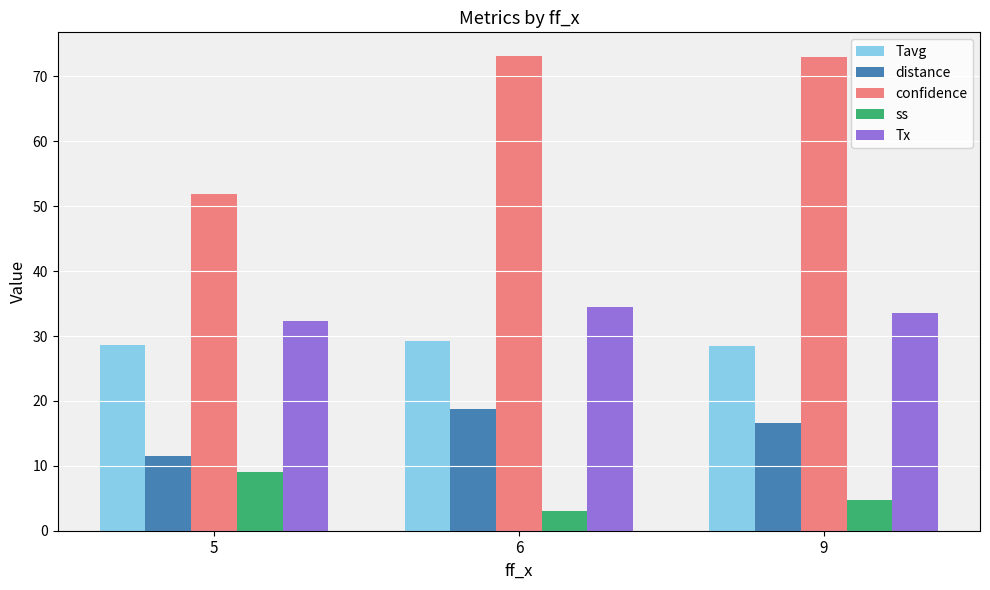

What are all the series names shown in the legend?

Tavg, distance, confidence, ss, Tx